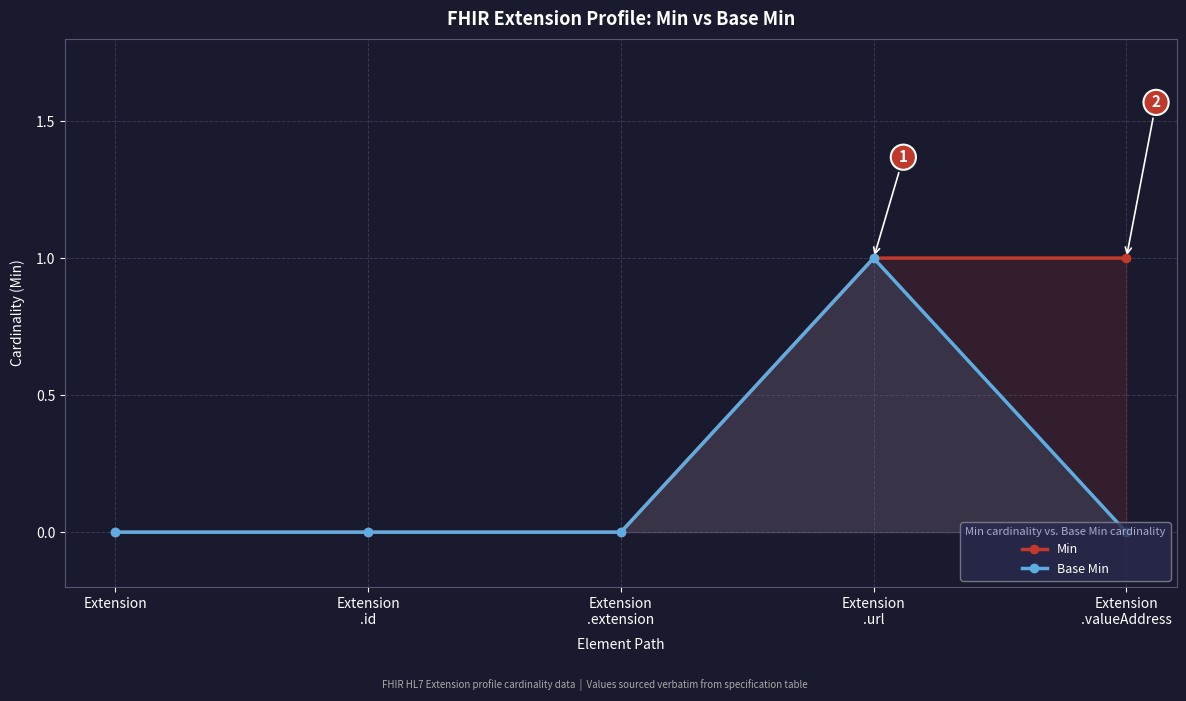

Rank the series by their average value, from lowest to highest.

Base Min, Min